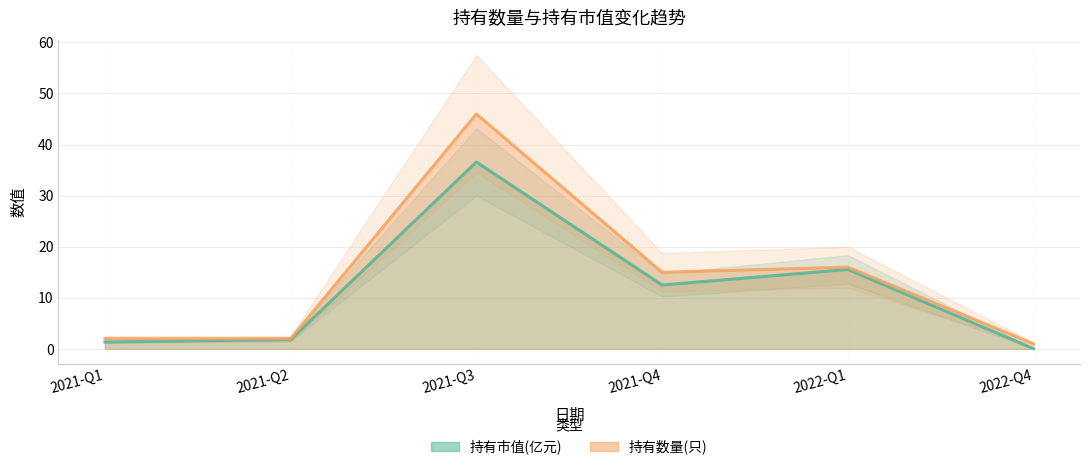

What value does the 持有市值(亿元) series have at 2021-Q3?

36.6